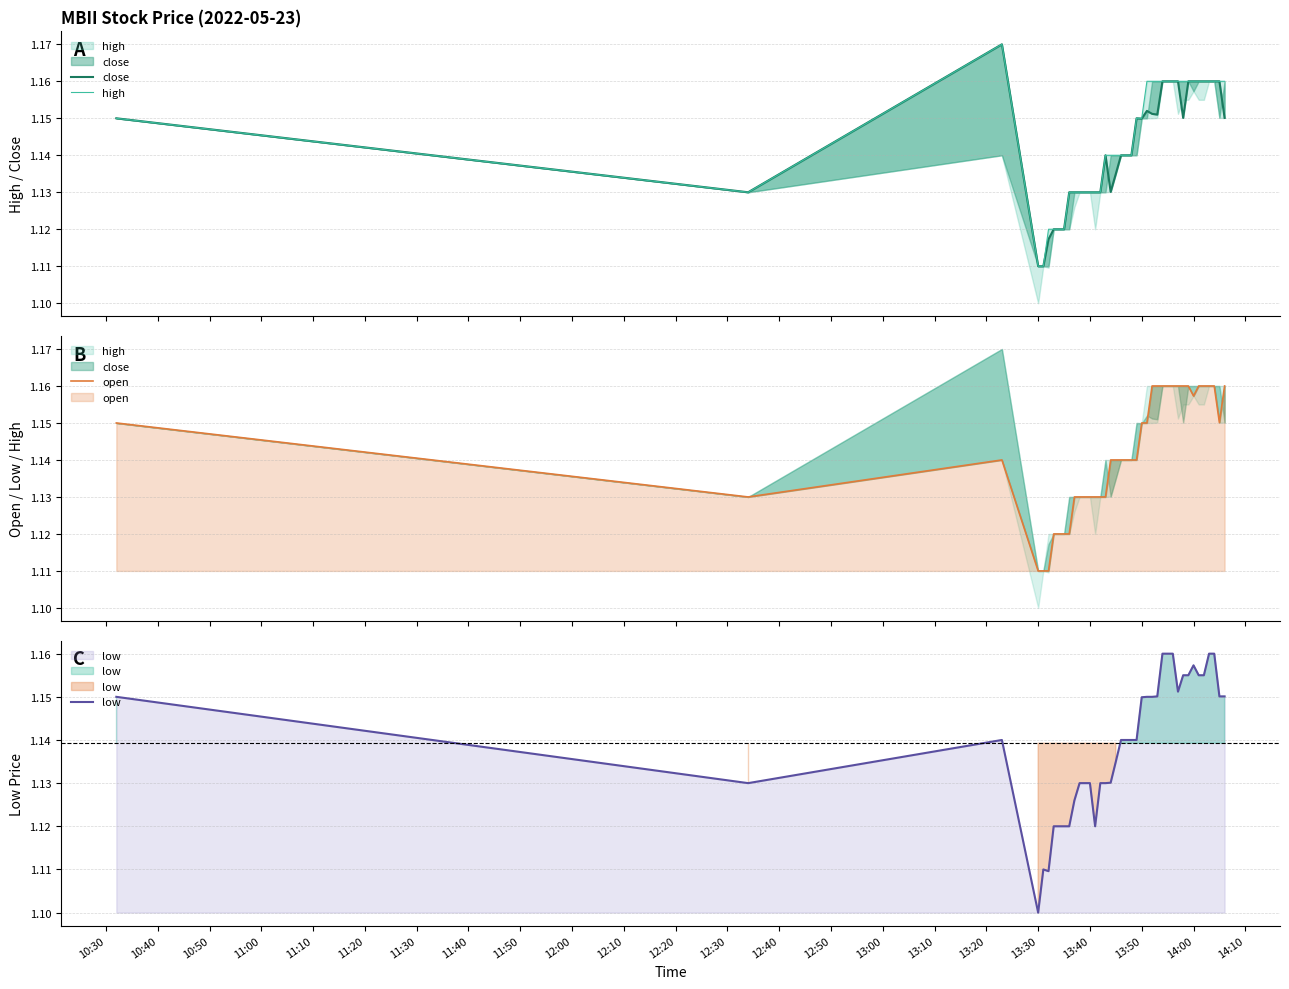

At which label is low closest to 1?

13:30